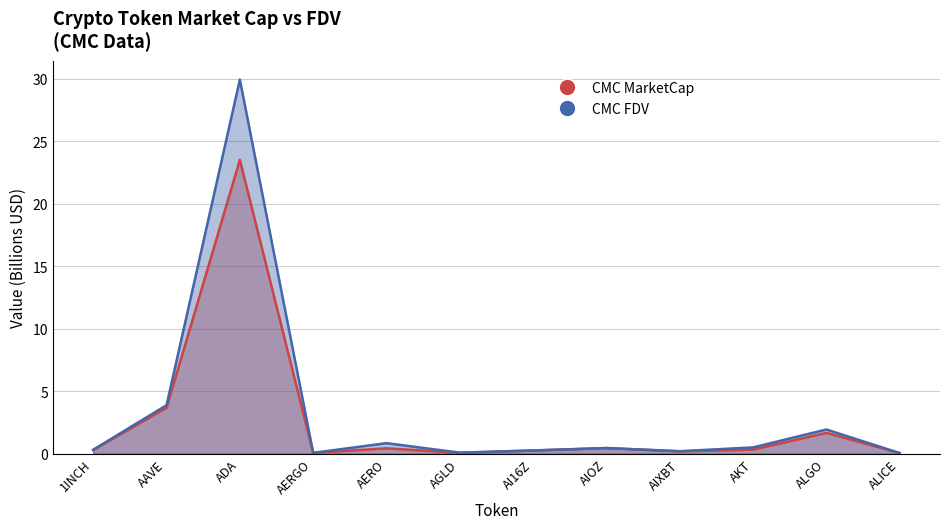

At which category does CMC FDV reach its first local peak?

ADA